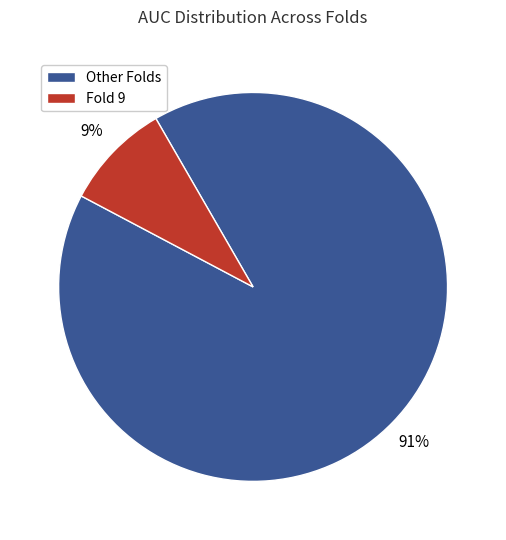

Does any single category account for the majority?

Yes